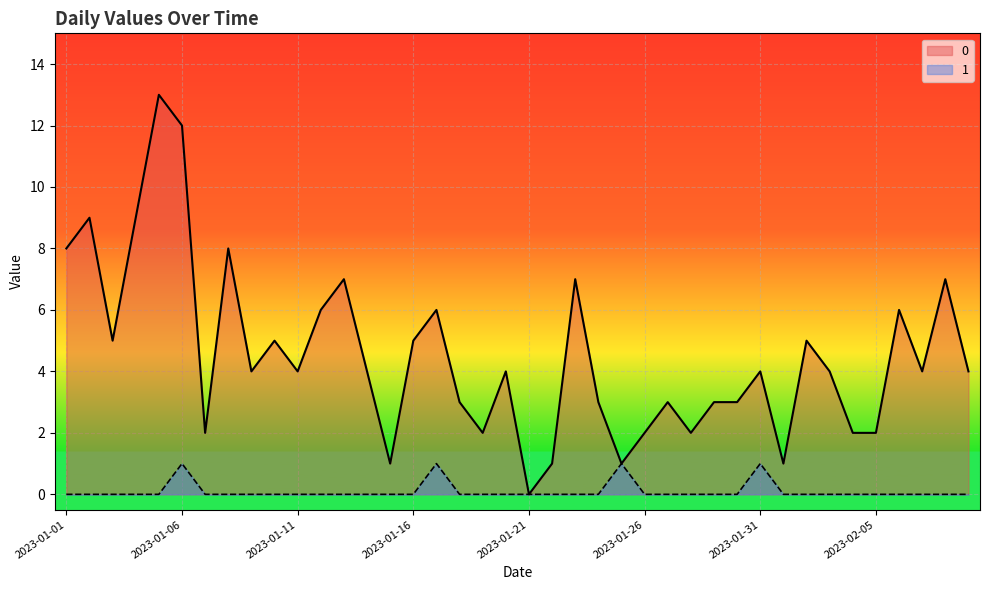

Reading left to right, extract all data points from this chart.

0: 8	9	5	9	13	12	2	8	4	5	4	6	7	4	1	5	6	3	2	4	0	1	7	3	1	2	3	2	3	3	4	1	5	4	2	2	6	4	7	4
1: 0	0	0	0	0	1	0	0	0	0	0	0	0	0	0	0	1	0	0	0	0	0	0	0	1	0	0	0	0	0	1	0	0	0	0	0	0	0	0	0